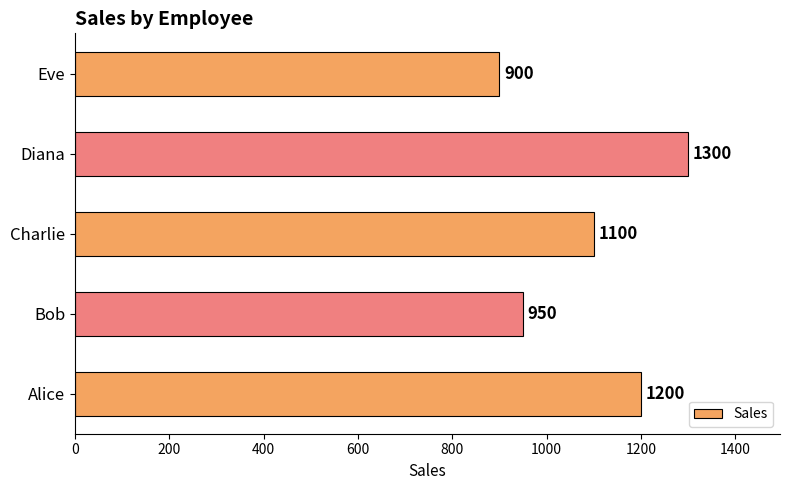

What is the average value?

1090